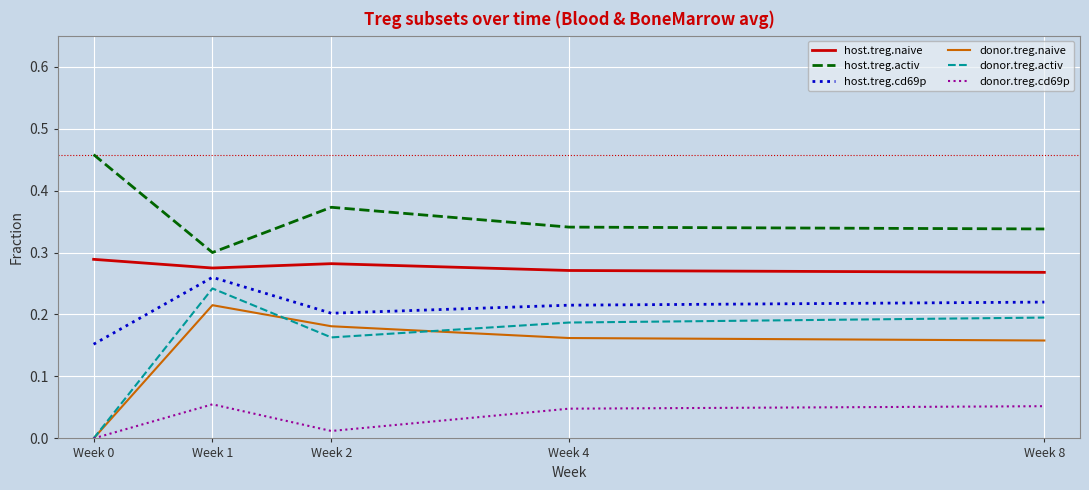

True or false: host.treg.cd69p and donor.treg.activ intersect in this chart.

False